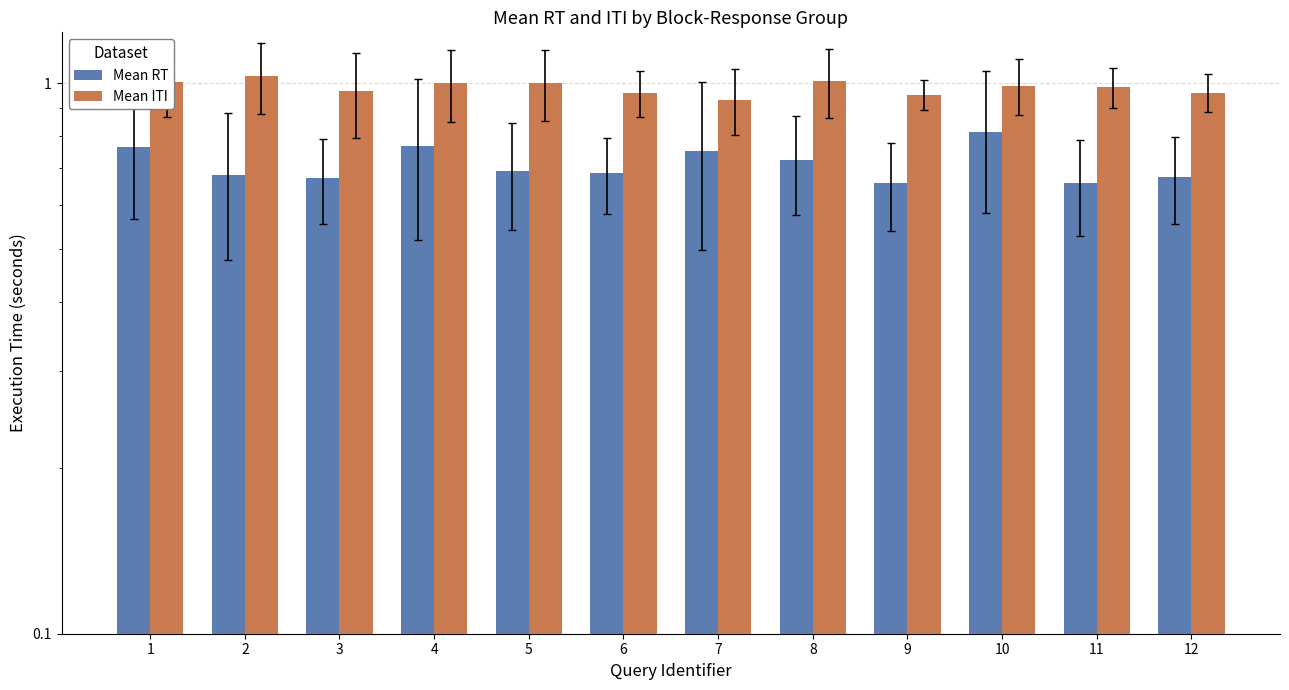

Is the value of Mean RT at 9 greater than the value of Mean ITI at 5?

No